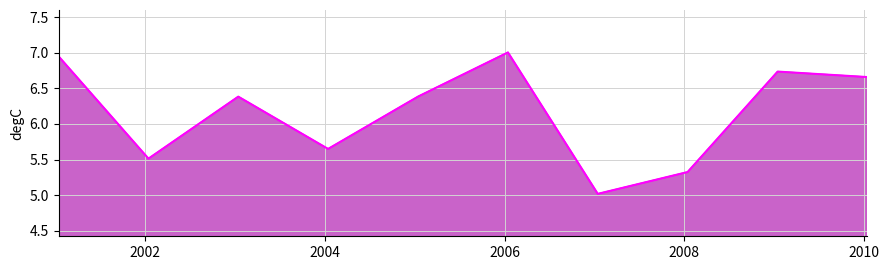

What position from the right is 2003-01-15?

8